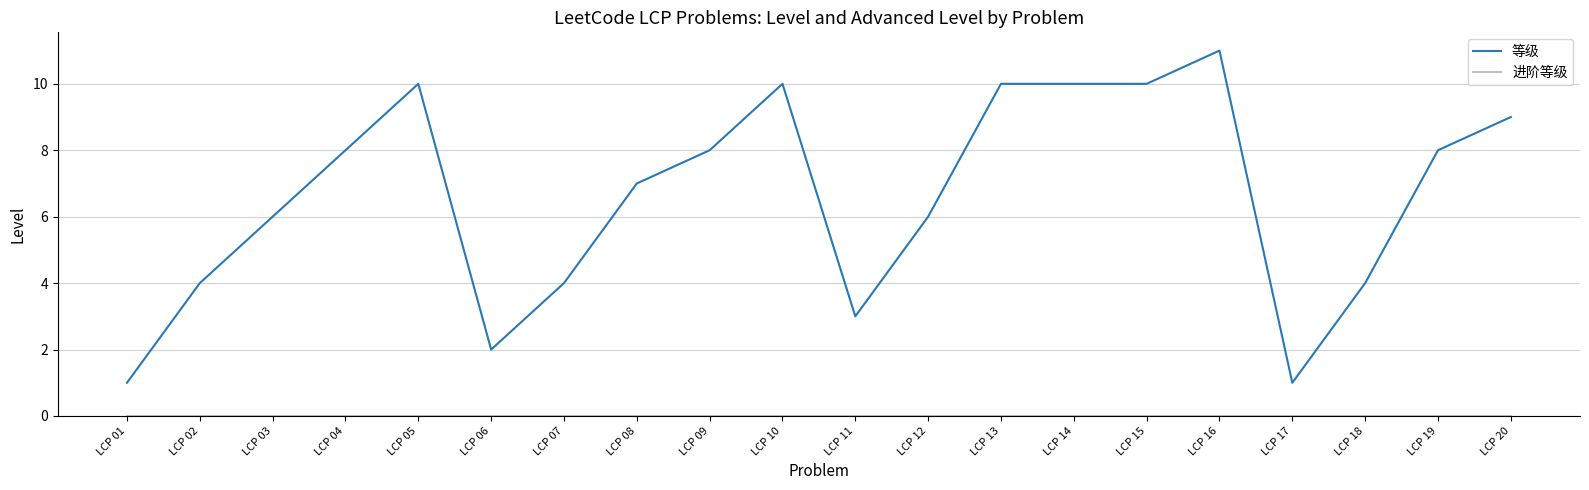

What is the total value across all series at LCP 07?

4